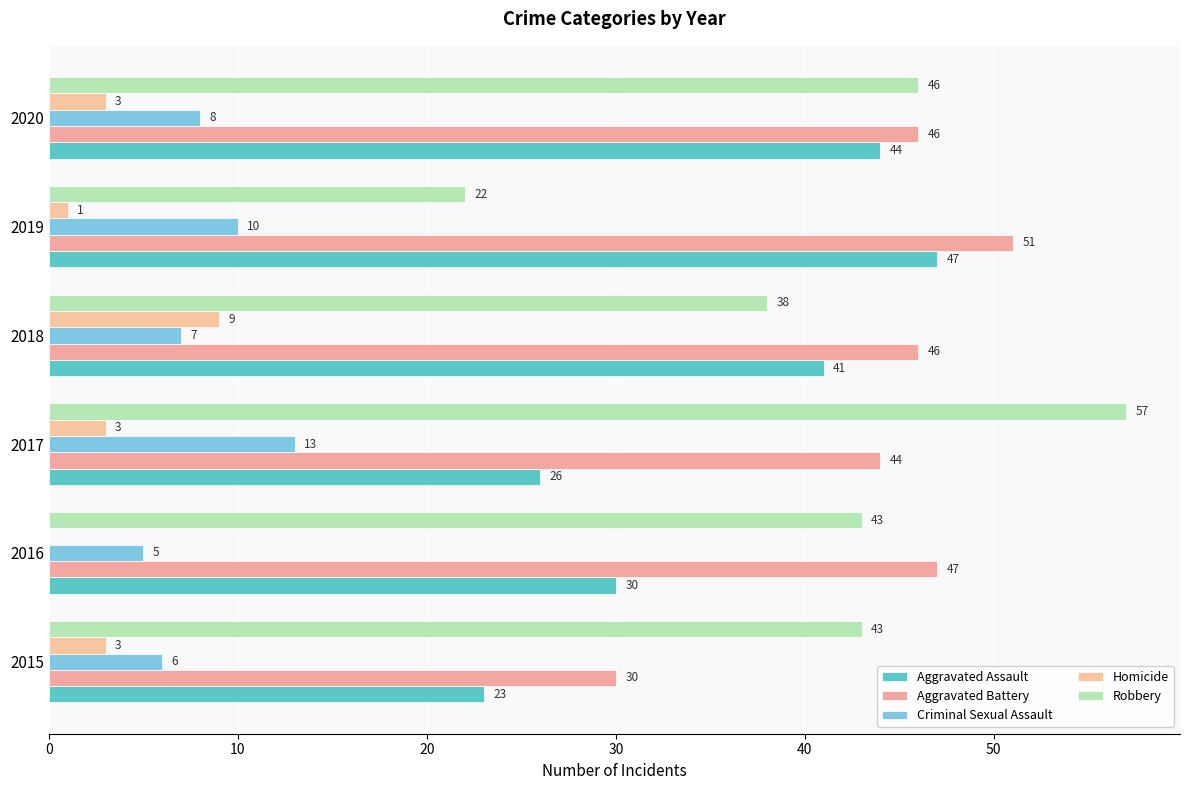

How many series are shown in this chart?

5